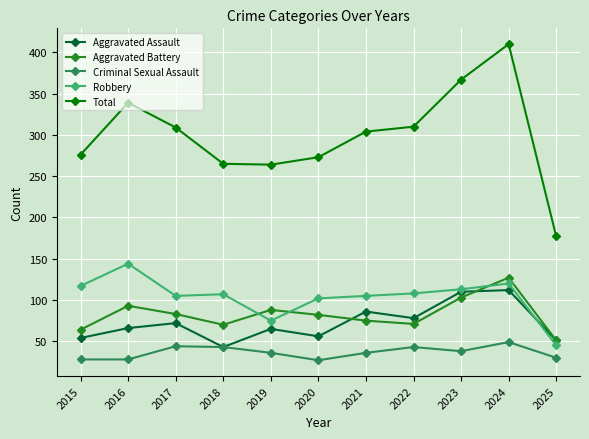

True or false: Total and Aggravated Assault intersect in this chart.

False